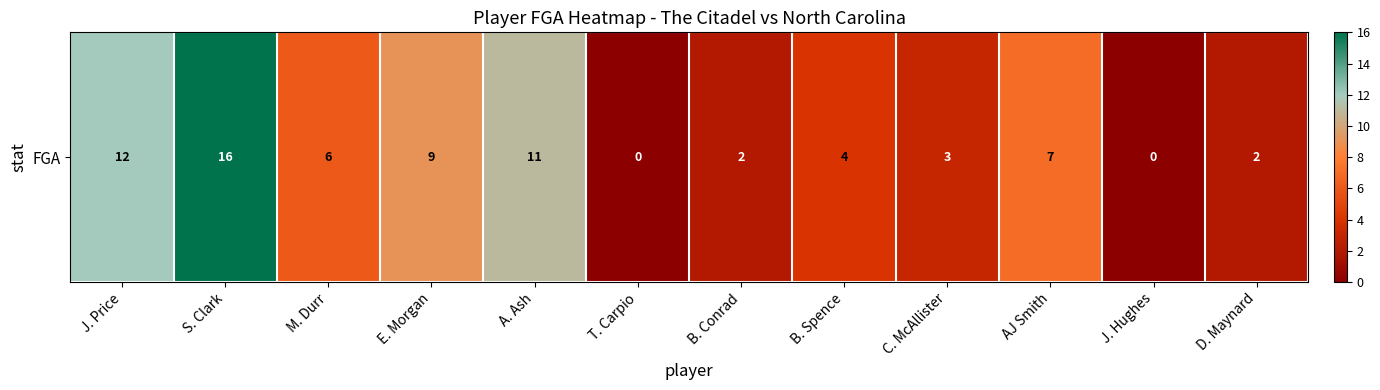

List the labels in order of value, largest first.

S. Clark, J. Price, A. Ash, E. Morgan, AJ Smith, M. Durr, B. Spence, C. McAllister, B. Conrad, D. Maynard, T. Carpio, J. Hughes